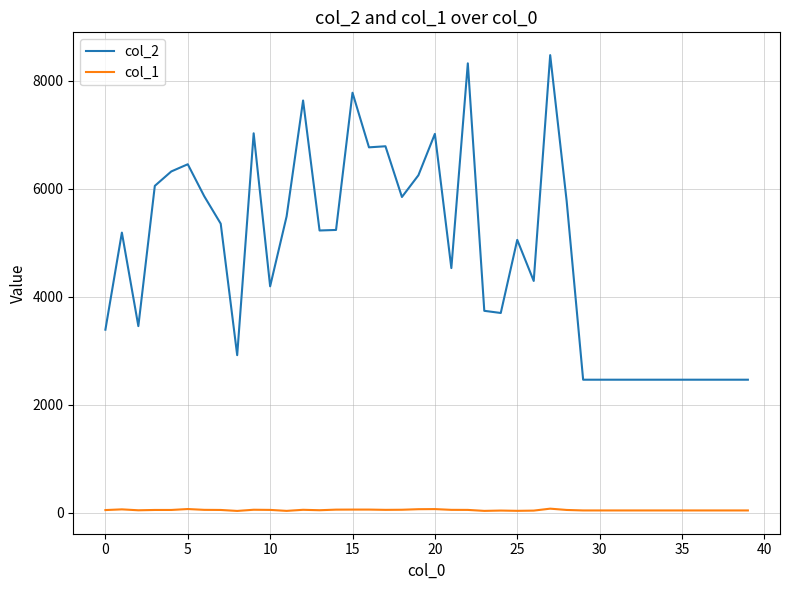

True or false: col_2 and col_1 cross at least once.

False